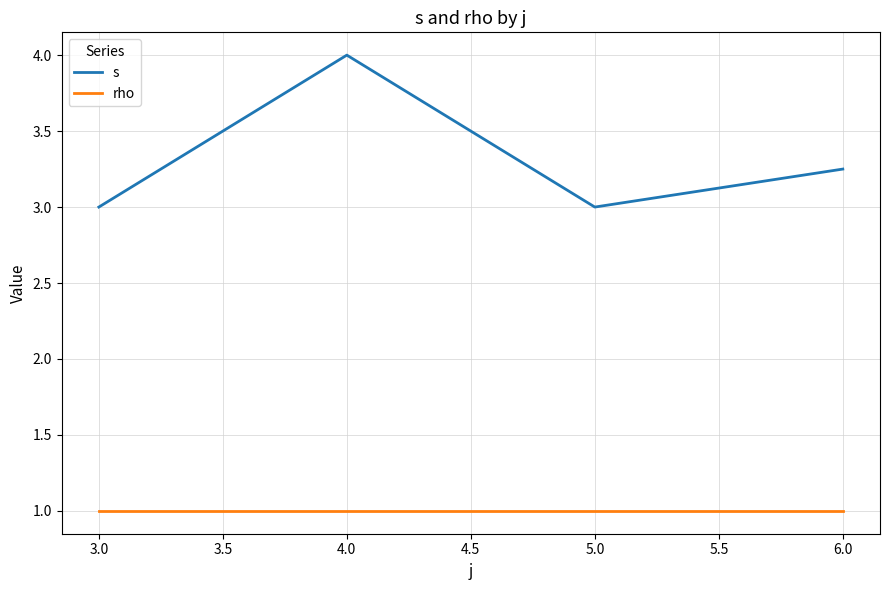

Which series has the largest range (max minus min)?

s